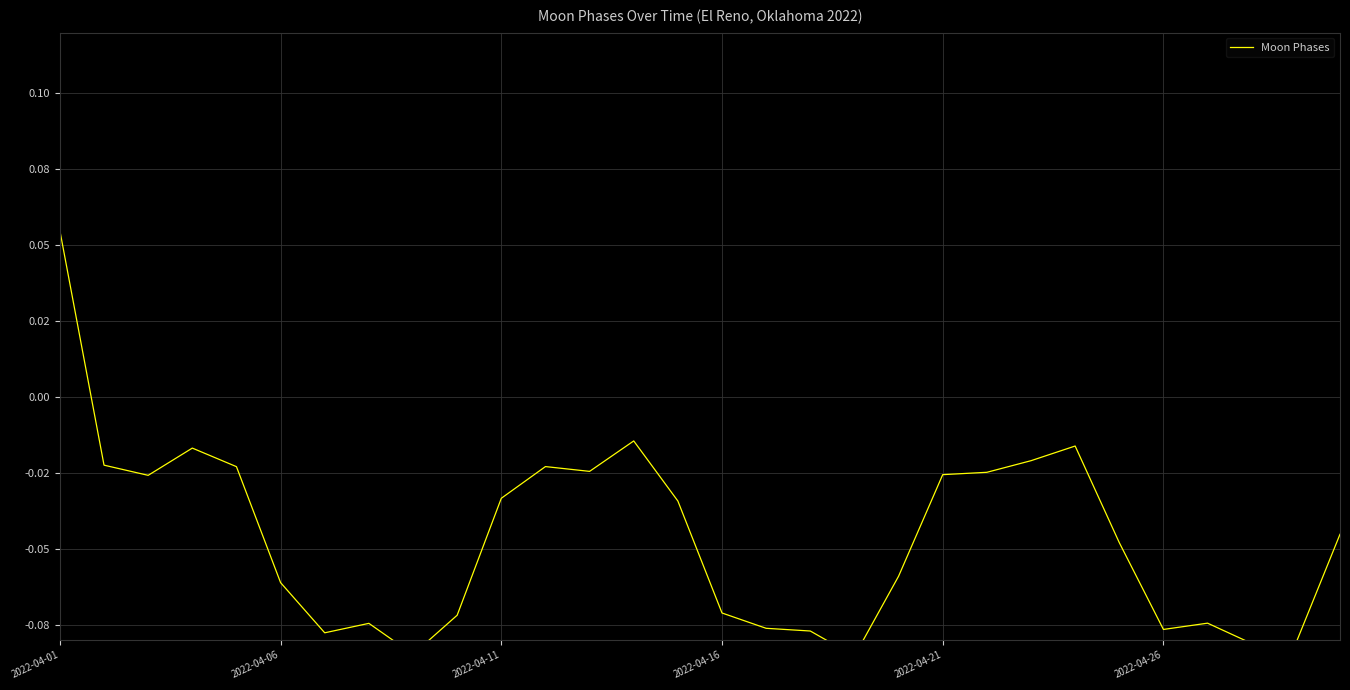

Reading left to right, what are all the values shown in this chart?

0.1	-0.0	-0.0	-0.0	-0.0	-0.1	-0.1	-0.1	-0.1	-0.1	-0.0	-0.0	-0.0	-0.0	-0.0	-0.1	-0.1	-0.1	-0.1	-0.1	-0.0	-0.0	-0.0	-0.0	-0.0	-0.1	-0.1	-0.1	-0.1	-0.0